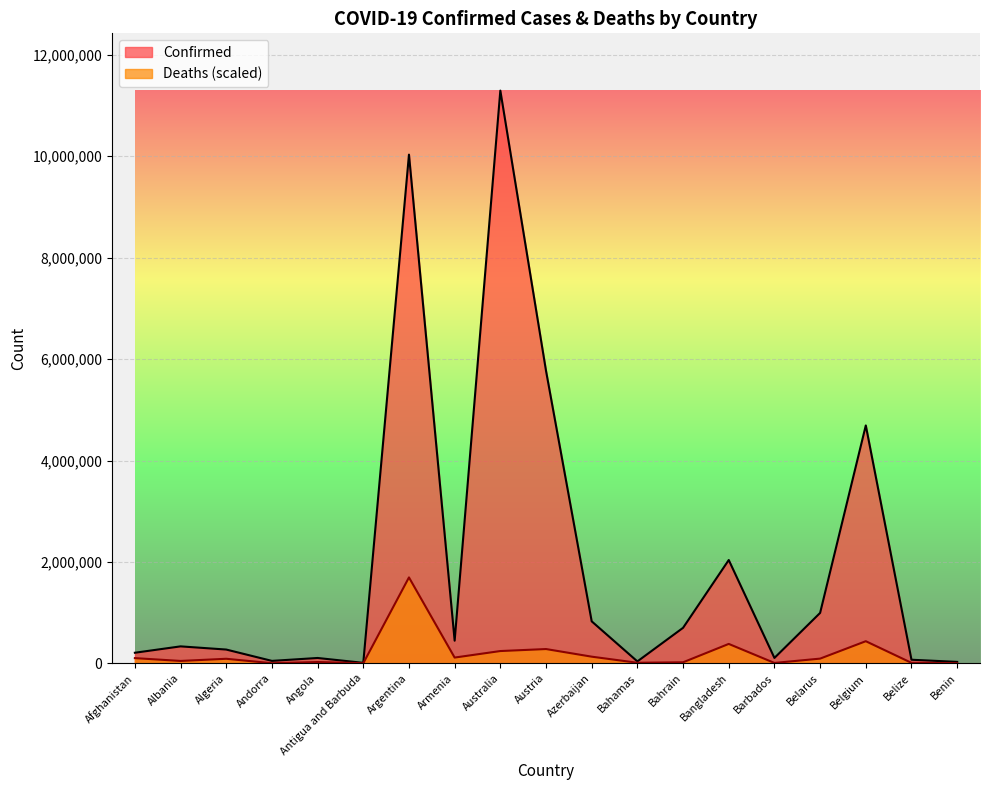

How many data points in Deaths are above 89410?

10